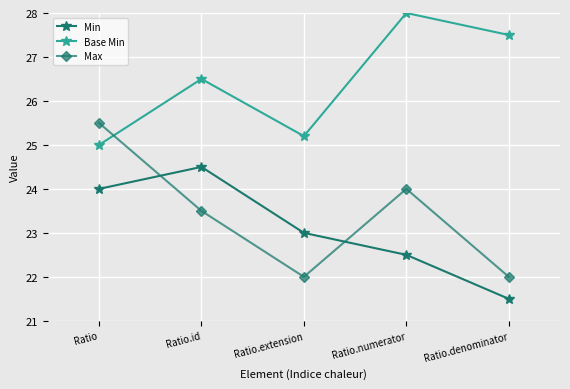

What is the highest value of the Max series?

25.5